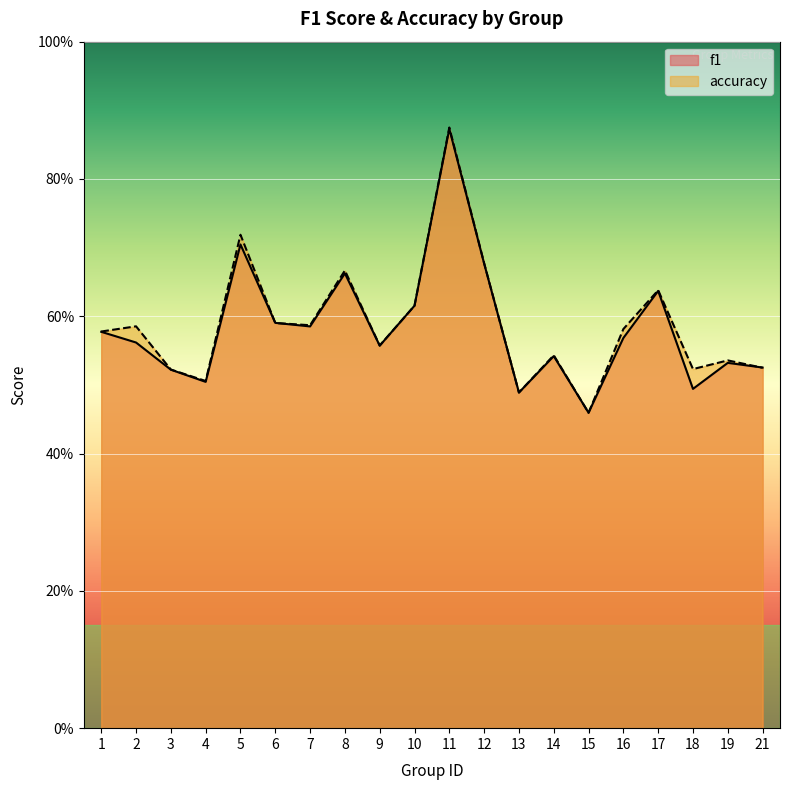

Reading left to right, extract all data points from this chart.

f1: 0.6	0.6	0.5	0.5	0.7	0.6	0.6	0.7	0.6	0.6	0.9	0.7	0.5	0.5	0.5	0.6	0.6	0.5	0.5	0.5
accuracy: 0.6	0.6	0.5	0.5	0.7	0.6	0.6	0.7	0.6	0.6	0.9	0.7	0.5	0.5	0.5	0.6	0.6	0.5	0.5	0.5